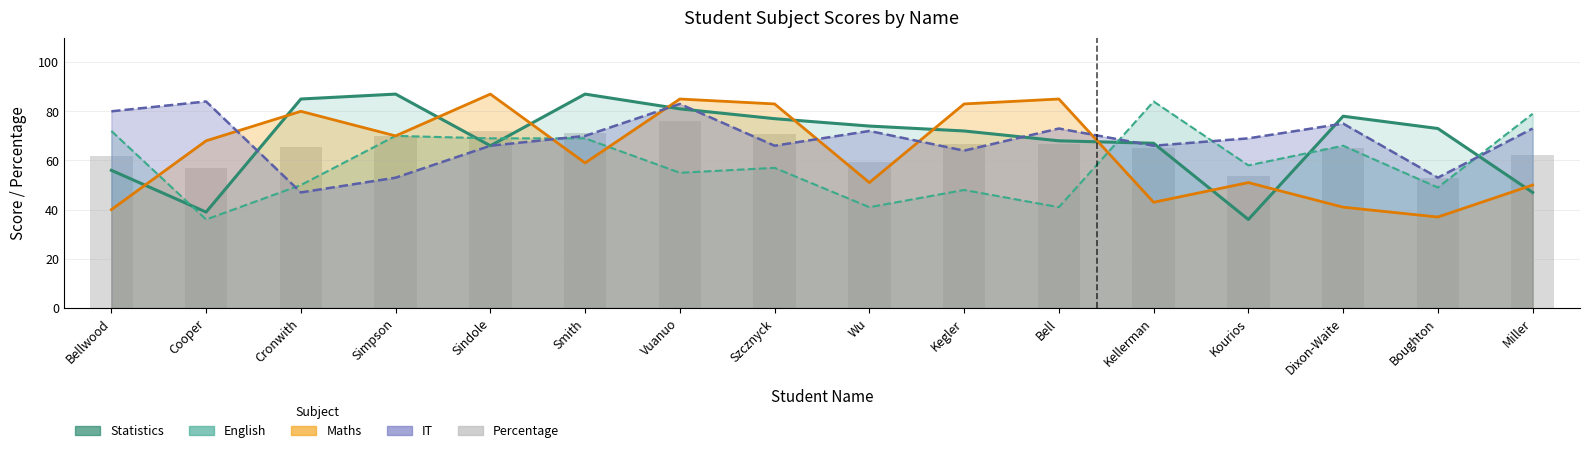

How many groups of bars are there?

16